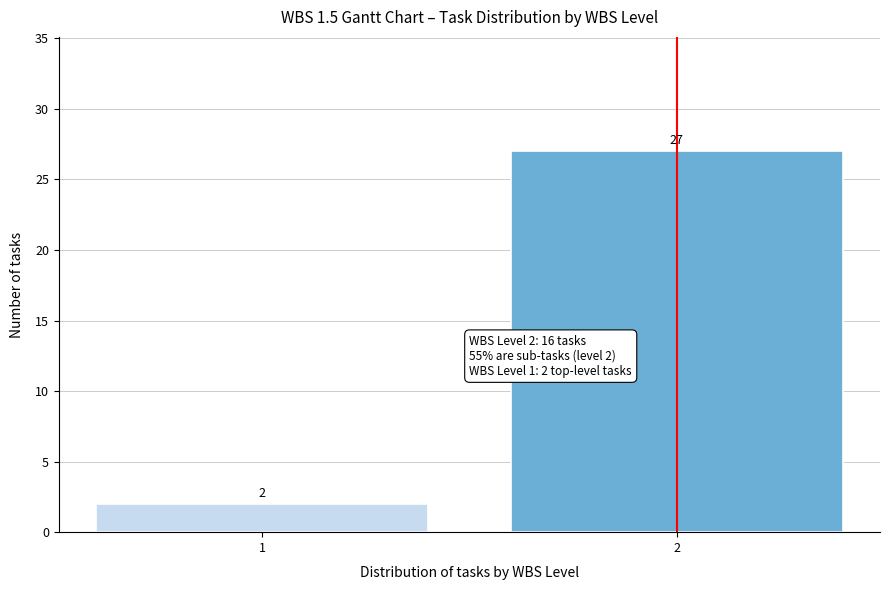

Reading left to right, list all the values displayed in this chart.

1=2	2=27